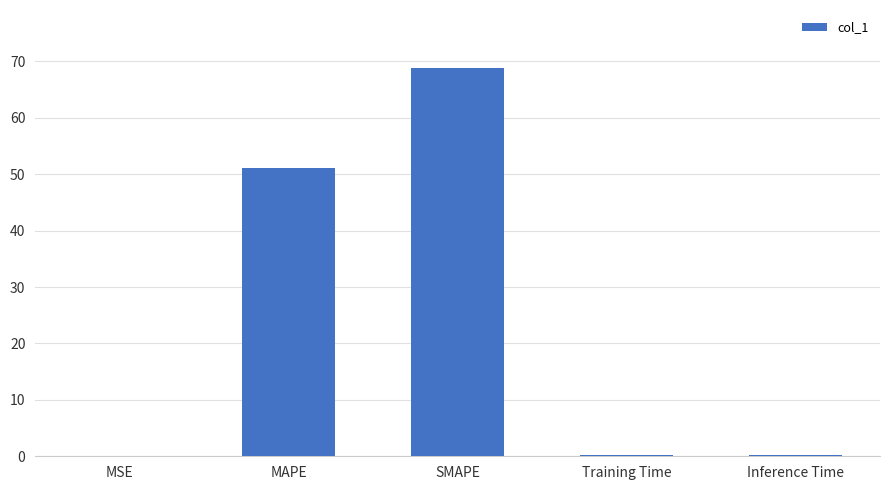

The value at SMAPE is 19.2. True or false?

False